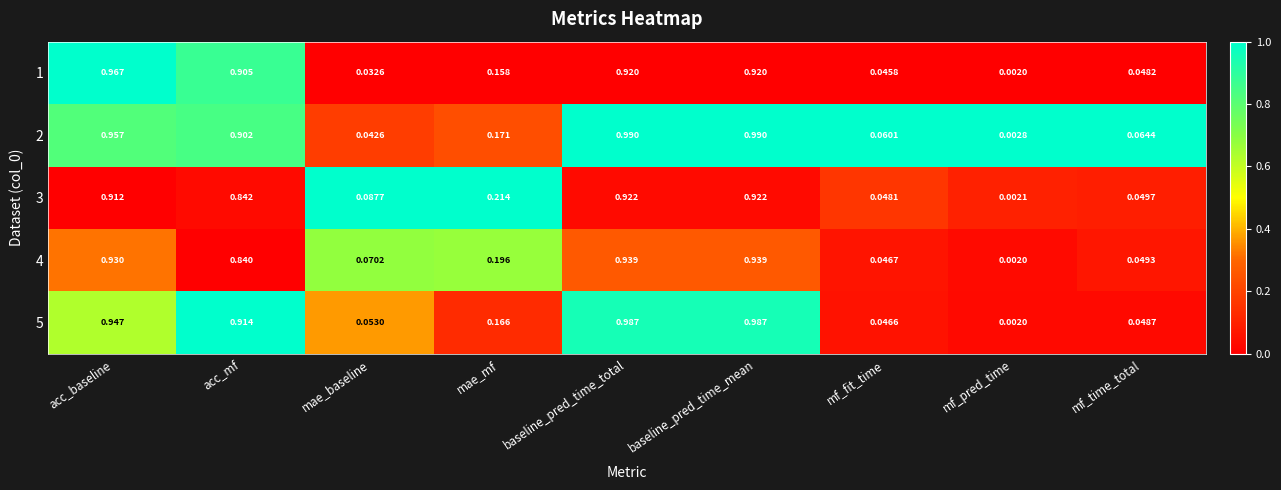

At how many categories does at least one series exceed 0?

9